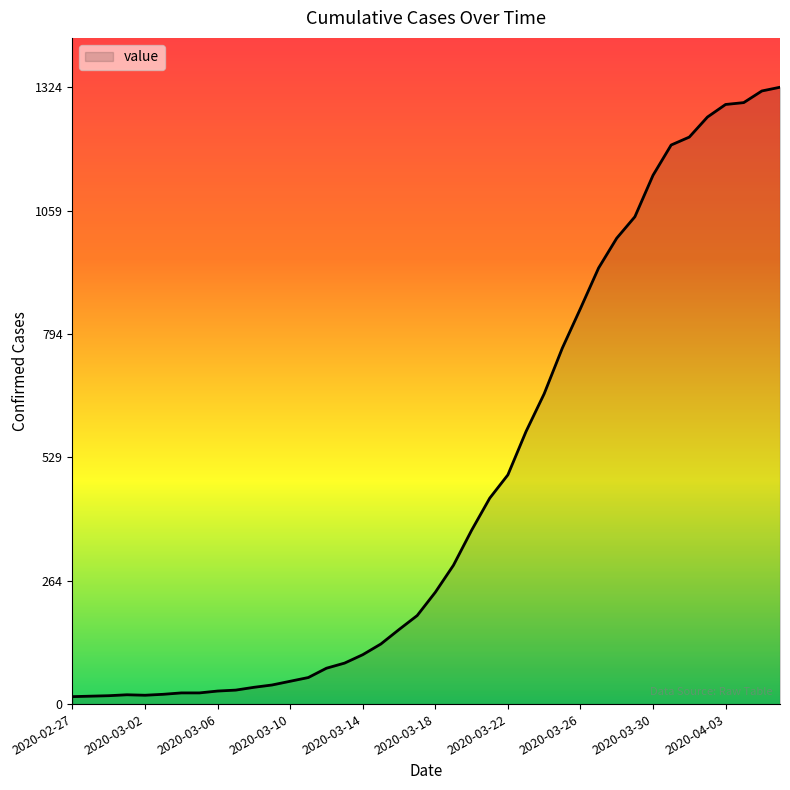

What is the greatest value displayed?

1324